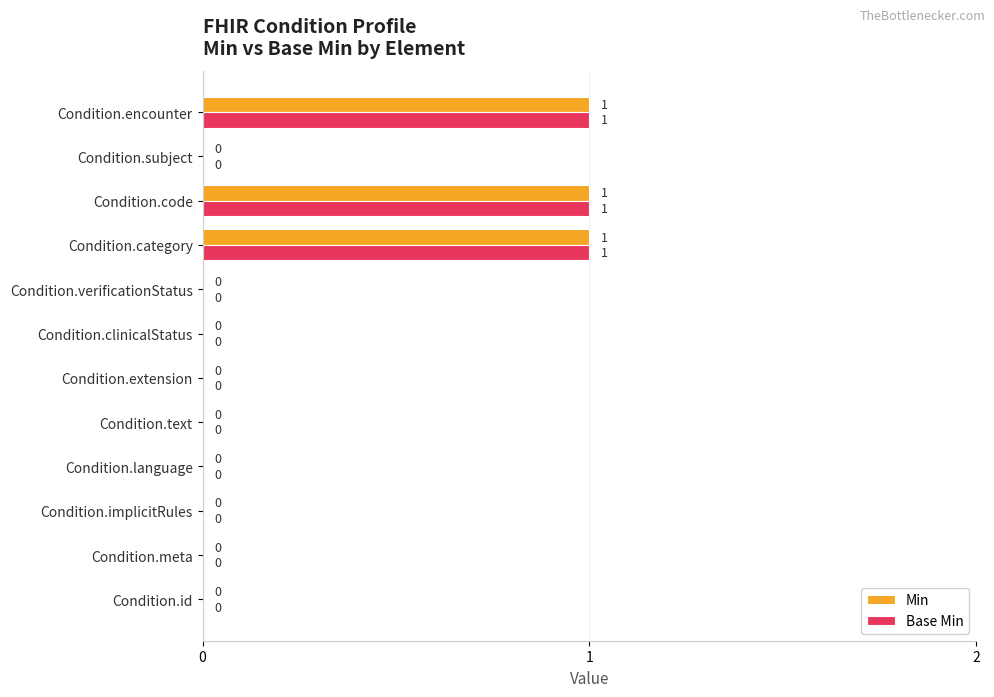

The Base Min series shows 0 at Condition.language. True or false?

True